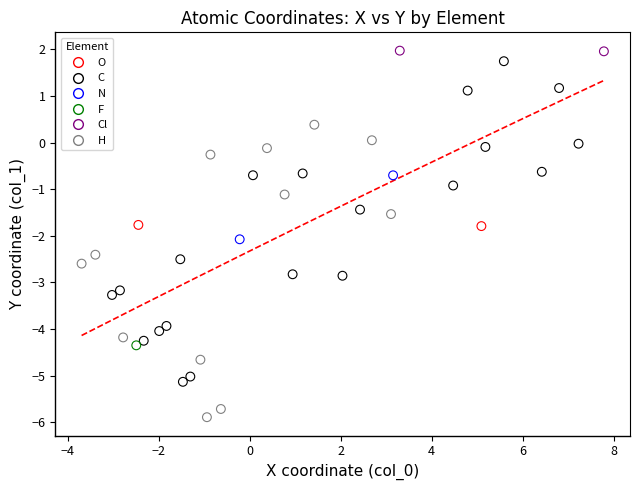

What are all the series names shown in the legend?

O, C, N, F, Cl, H